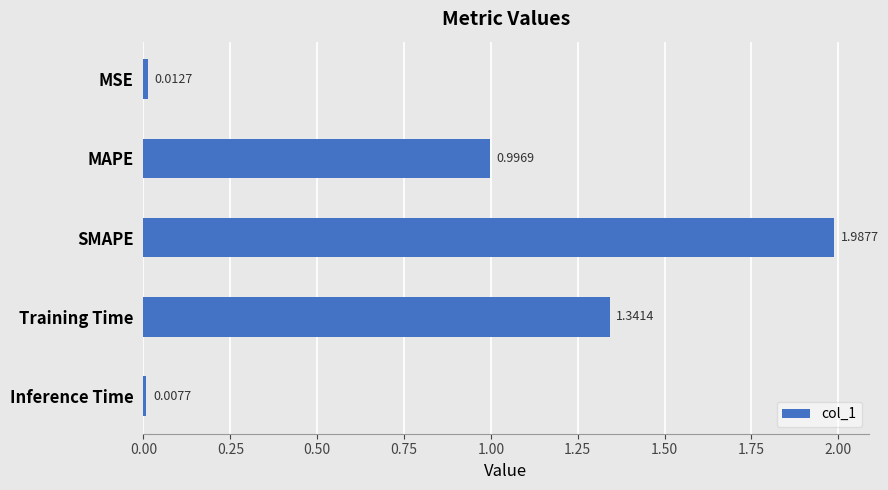

What is the sum of all values?

4.3